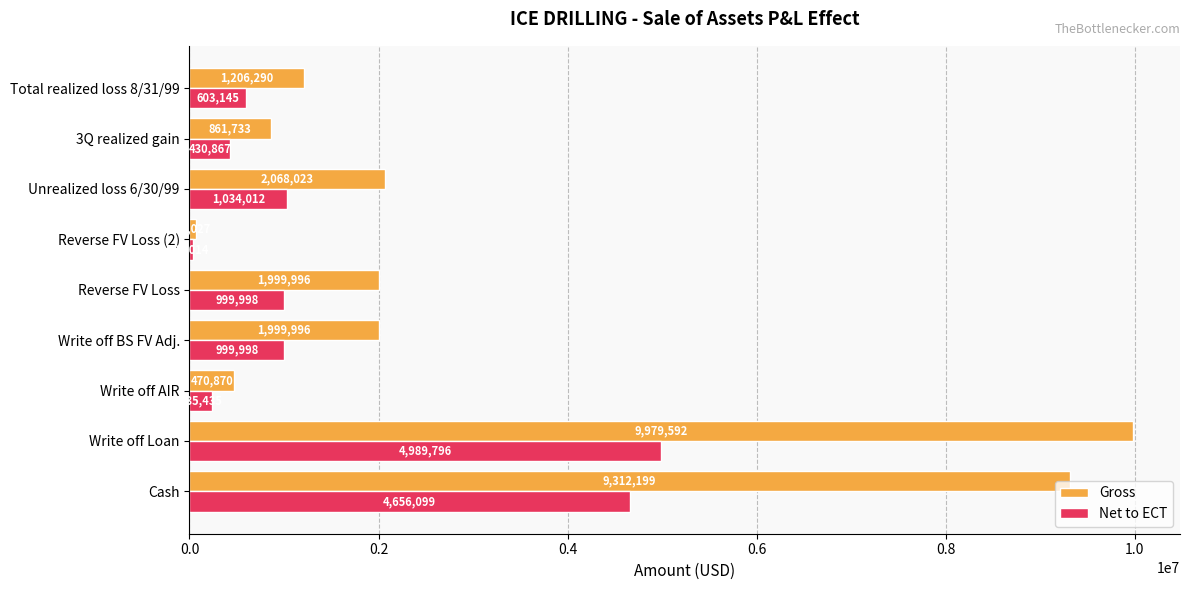

List the series in order of their overall mean, lowest first.

Net to ECT, Gross